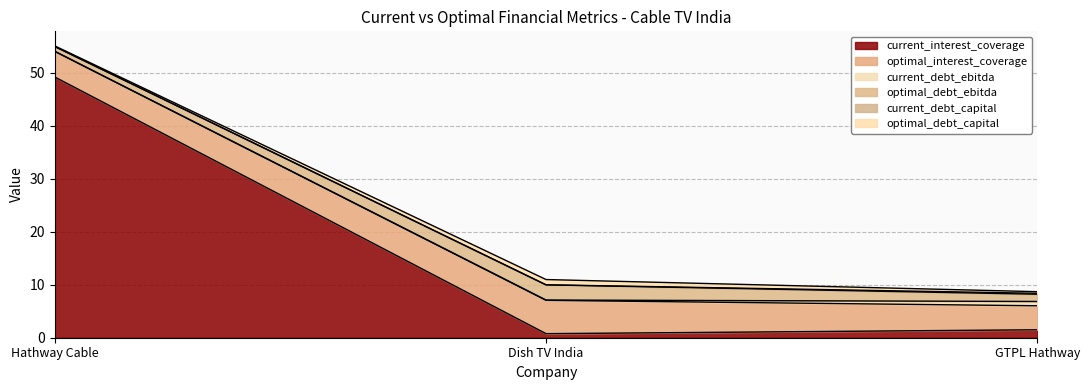

List the series in order of their peak value, highest first.

current_interest_coverage, optimal_interest_coverage, optimal_debt_ebitda, optimal_debt_capital, current_debt_ebitda, current_debt_capital